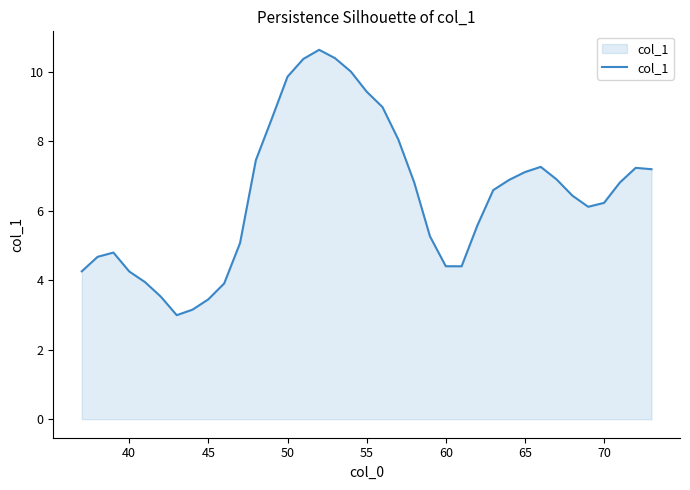

What is the greatest value displayed?

10.6